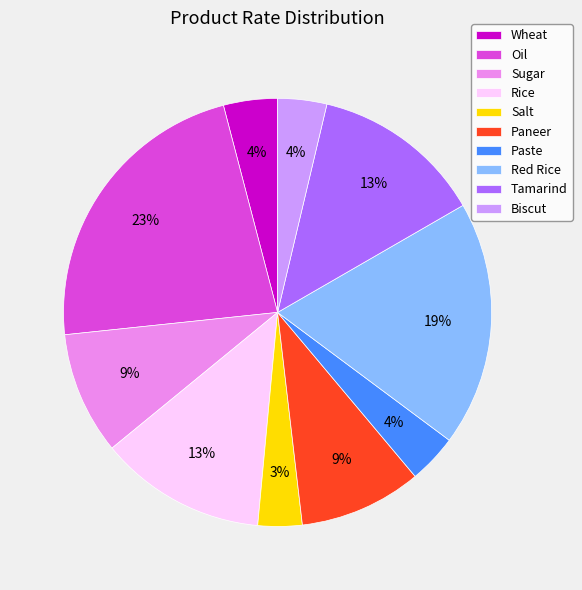

Is it true that Wheat is 4% of the pie?

True